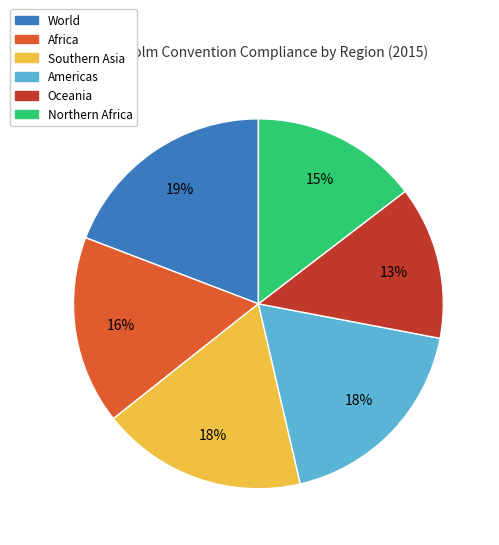

Do World and Americas together represent more than half of the pie?

No